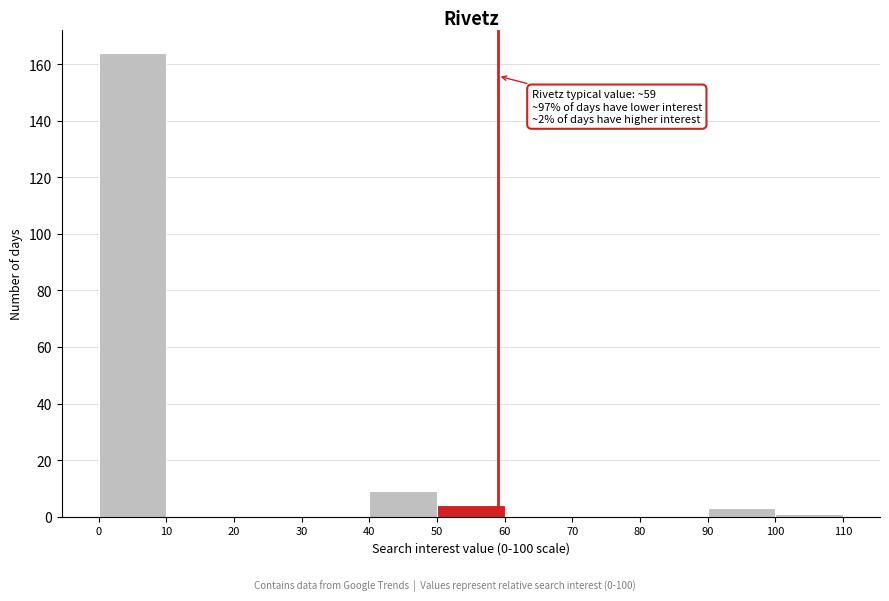

Which range on the x-axis has the tallest bar?

0 to 10